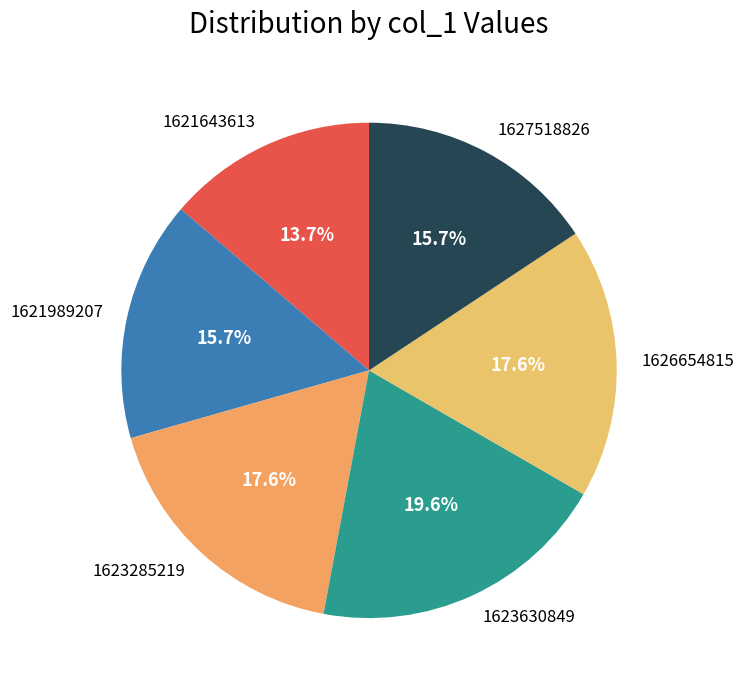

Is 1623630849 the majority of the pie?

No